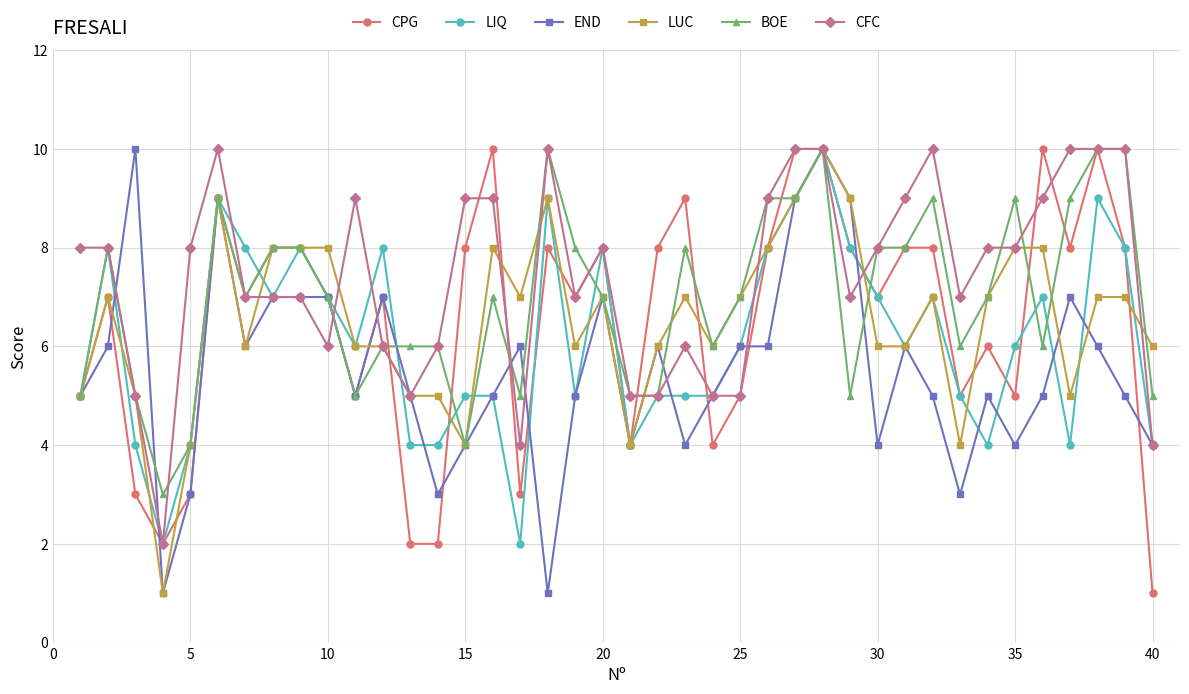

What is the value of the LUC point at the 21st from the left?

4